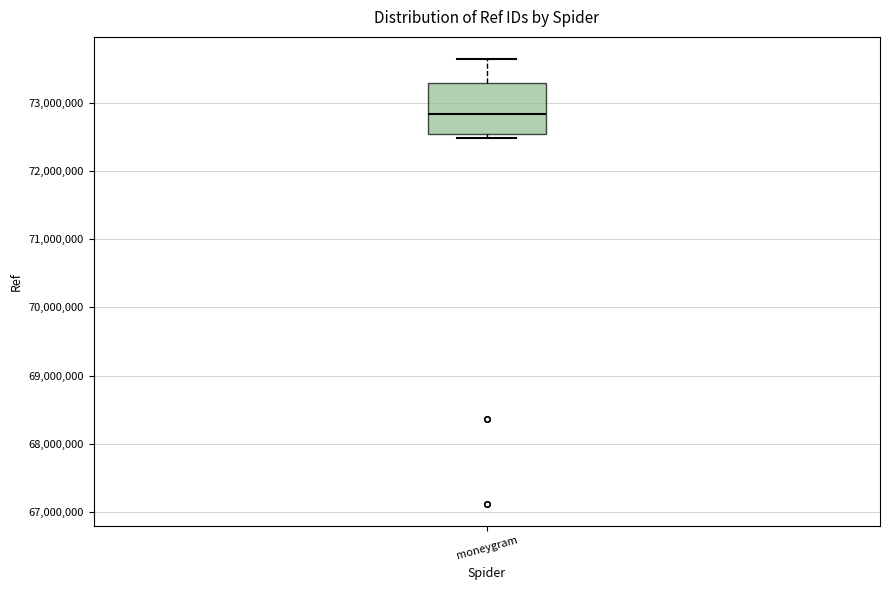

Read this box plot against the y-axis: the position of the median line, the range covered by the box, and the ends of both whiskers. The values are not printed on the chart, so give them approximately, as read against the axis.

median 72800000, box 72600000 to 73300000, whiskers 72500000 to 73600000